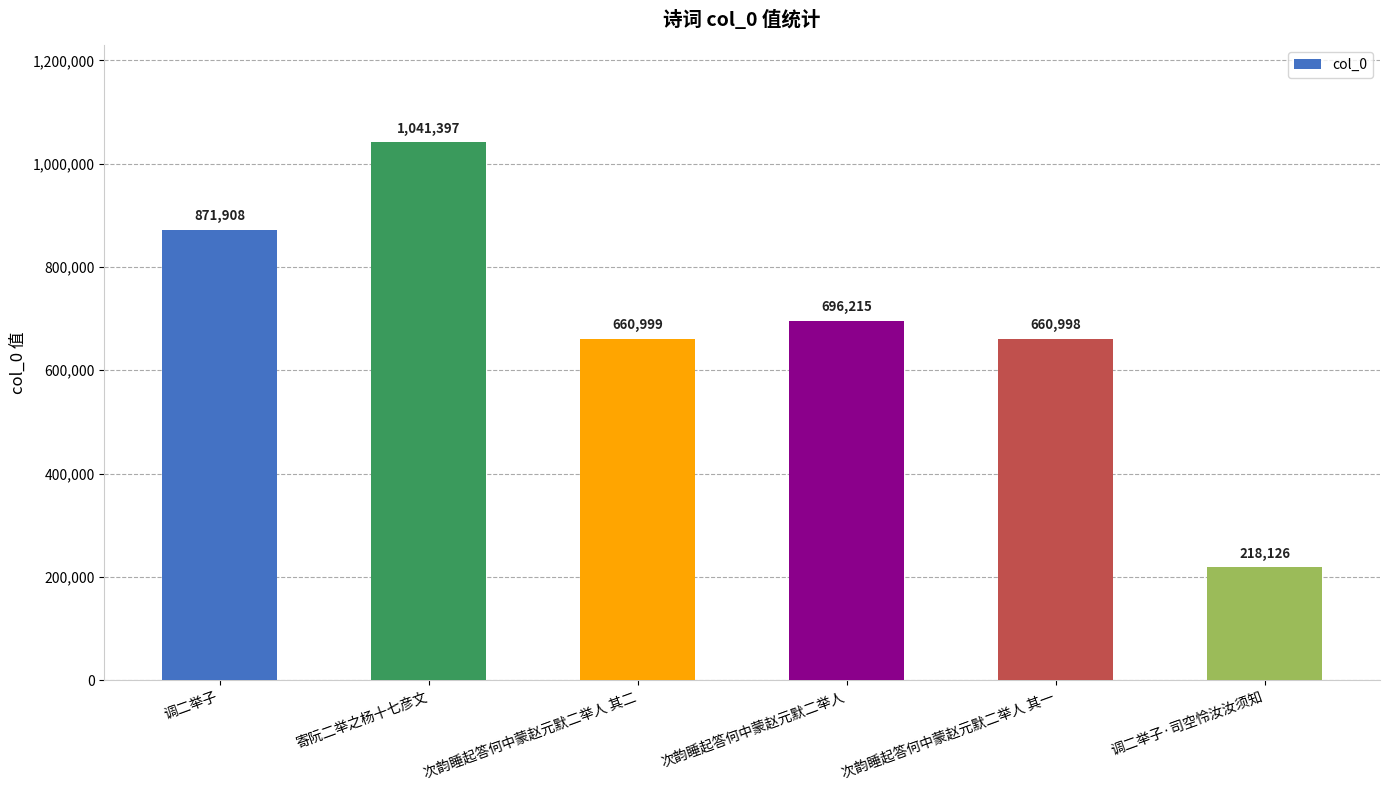

Approximately how many times larger is the value at 次韵睡起答何中蒙赵元默二举人 其二 compared to 调二举子·司空怜汝汝须知?

3.0